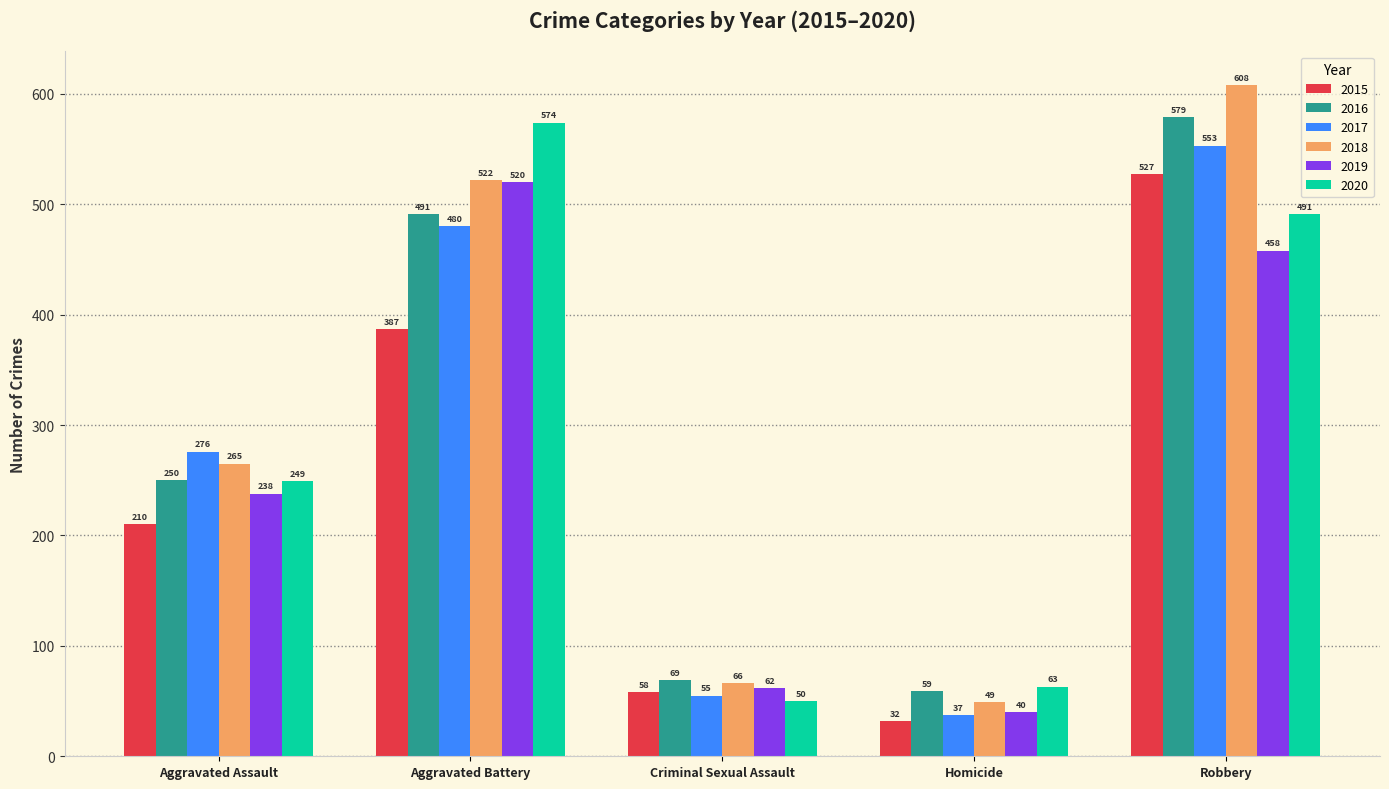

What is the total value across all series at Homicide?

280